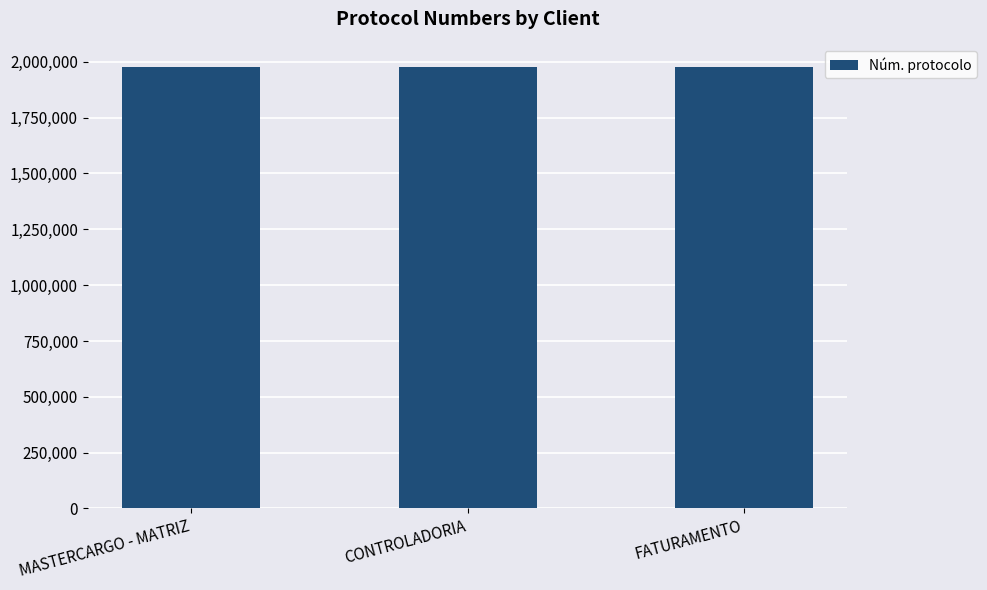

The chart shows a value of 432050 at MASTERCARGO - MATRIZ. True or false?

False